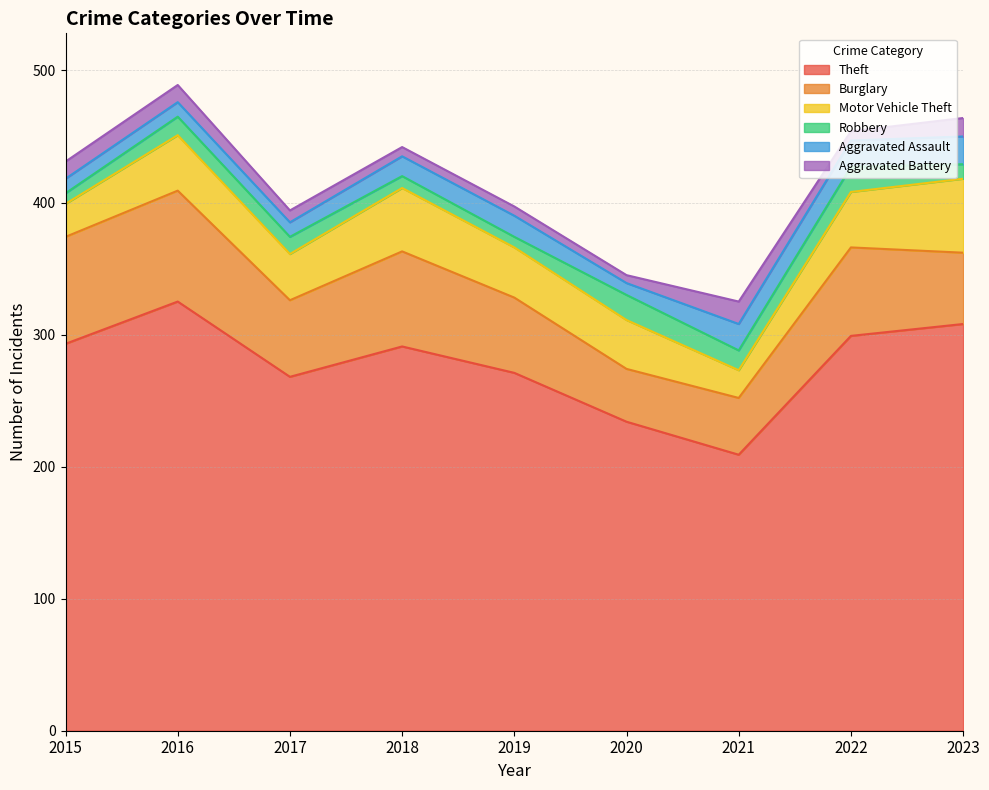

At which category is the sum across all series the highest?

2016